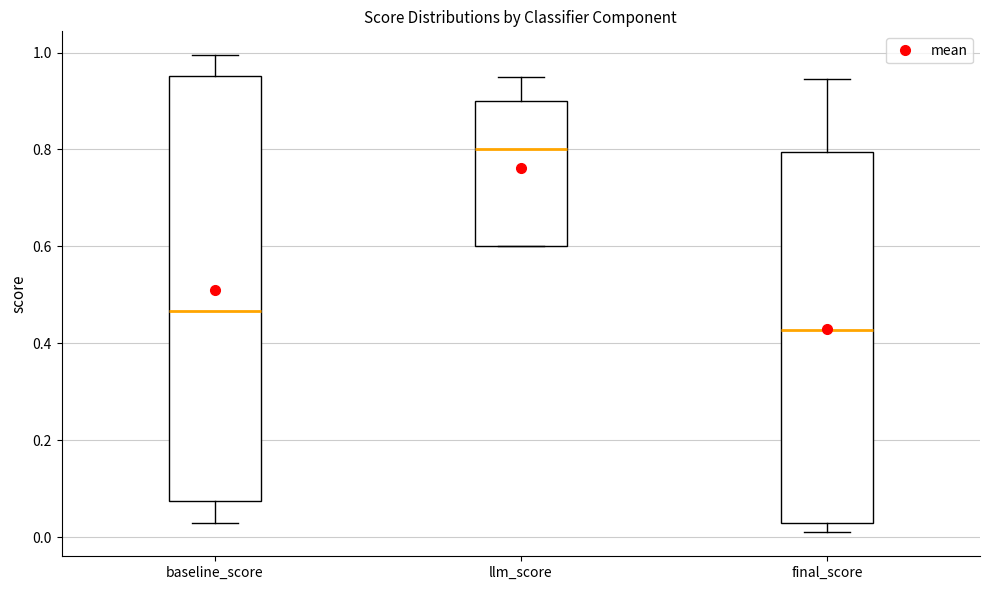

Where does the median line of the box for final_score sit on the y-axis? The values are not printed on the chart, so give them approximately, as read against the axis.

0.42